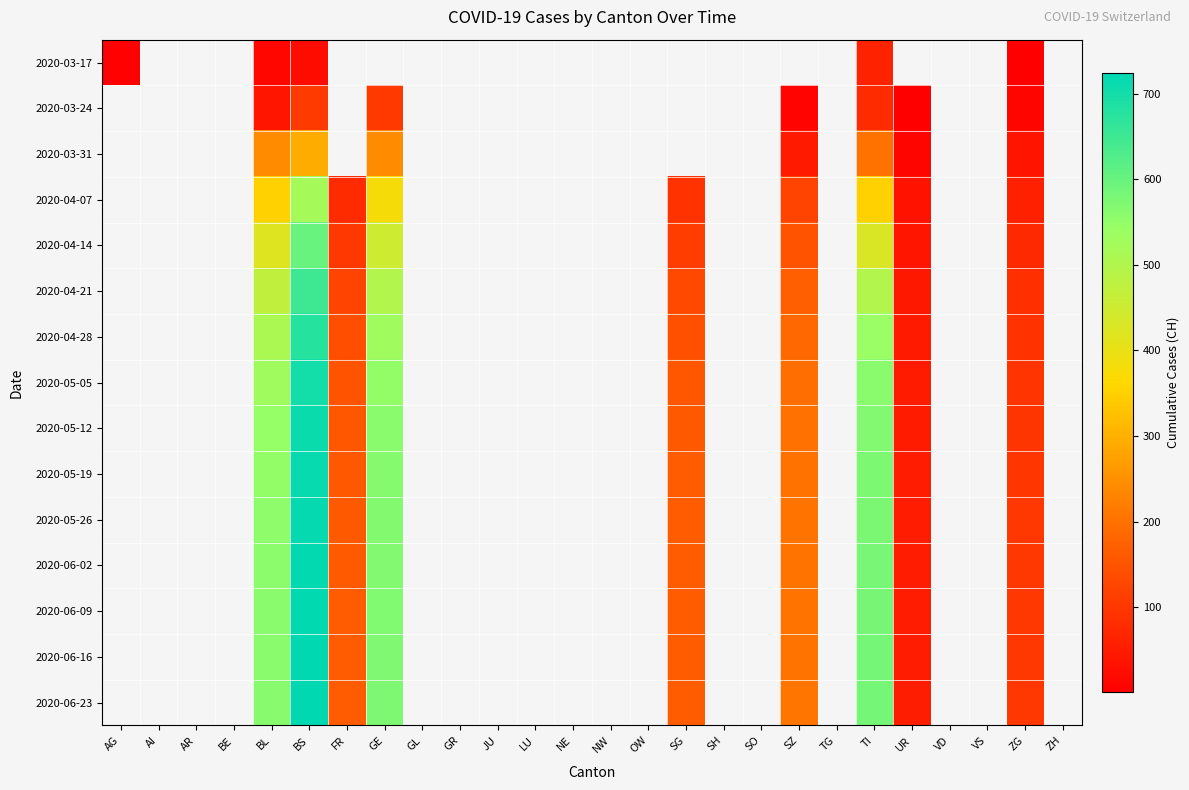

Is the value of 2020-04-07 at BS greater than the value of 2020-05-12 at TG?

No